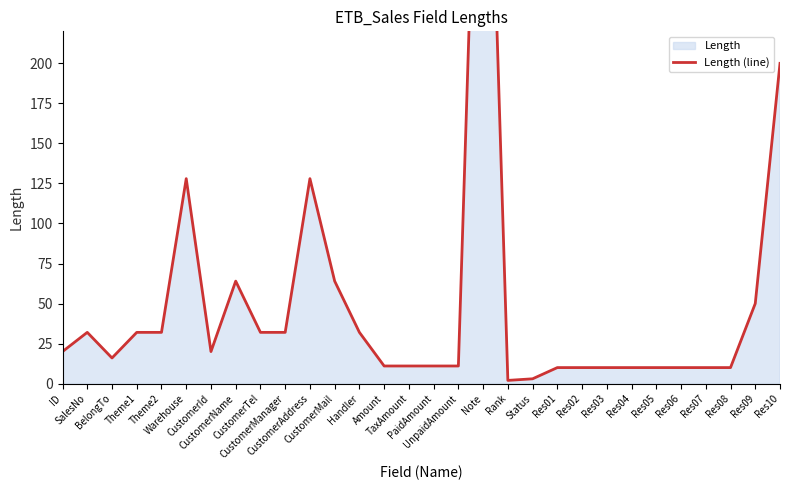

What is the value of the 3rd point from the left?

16